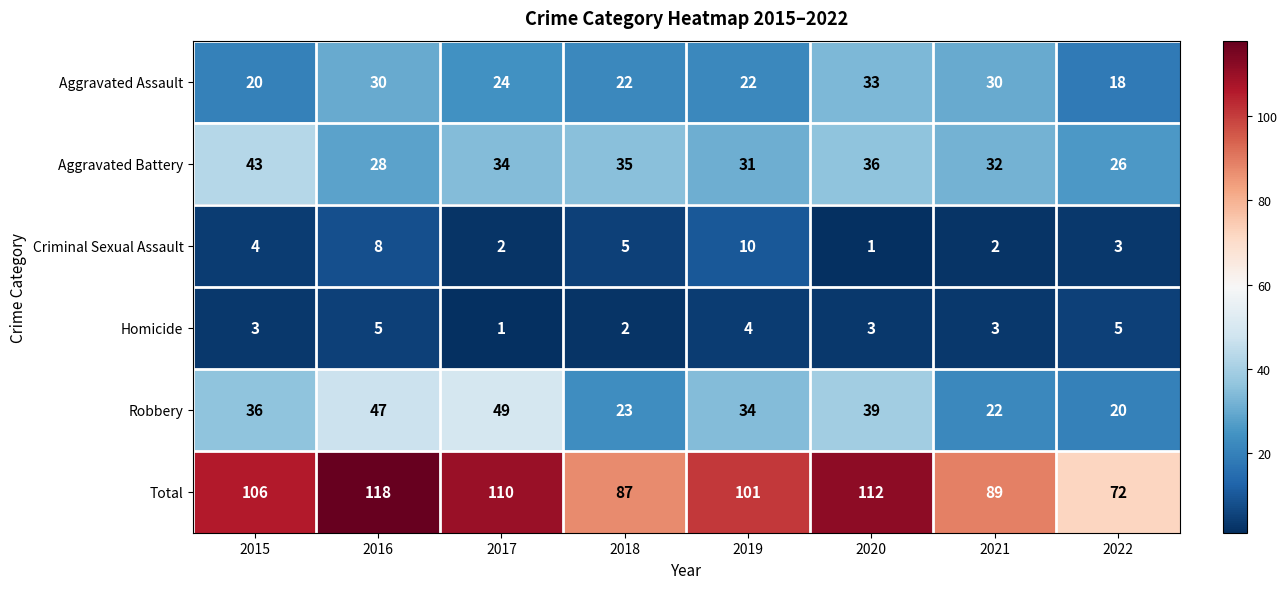

What is the sum of the Criminal Sexual Assault values at 2021 and 2019?

12